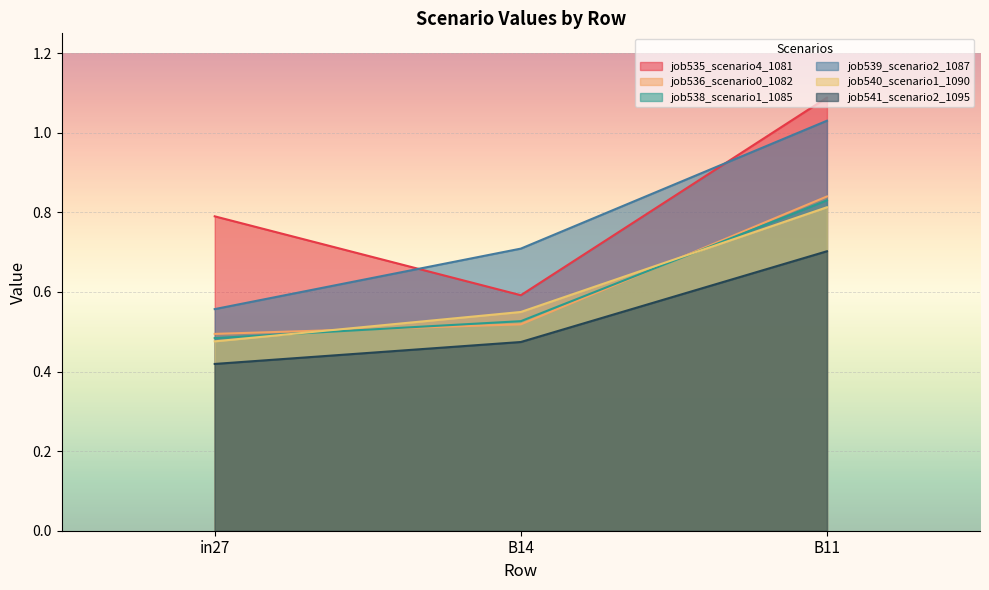

What are all the series names shown in the legend?

job535_scenario4_1081, job536_scenario0_1082, job538_scenario1_1085, job539_scenario2_1087, job540_scenario1_1090, job541_scenario2_1095